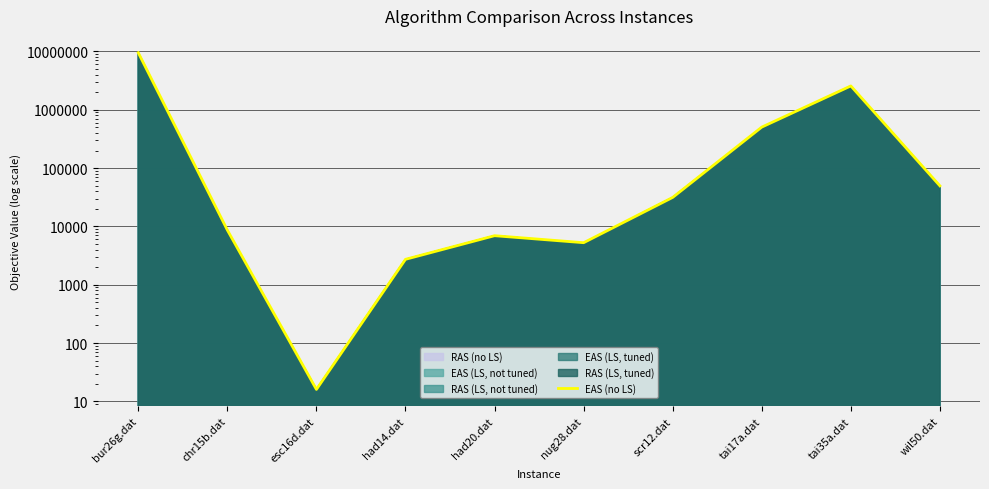

What is the sum of the values at bur26g.dat and scr12.dat?

9539515